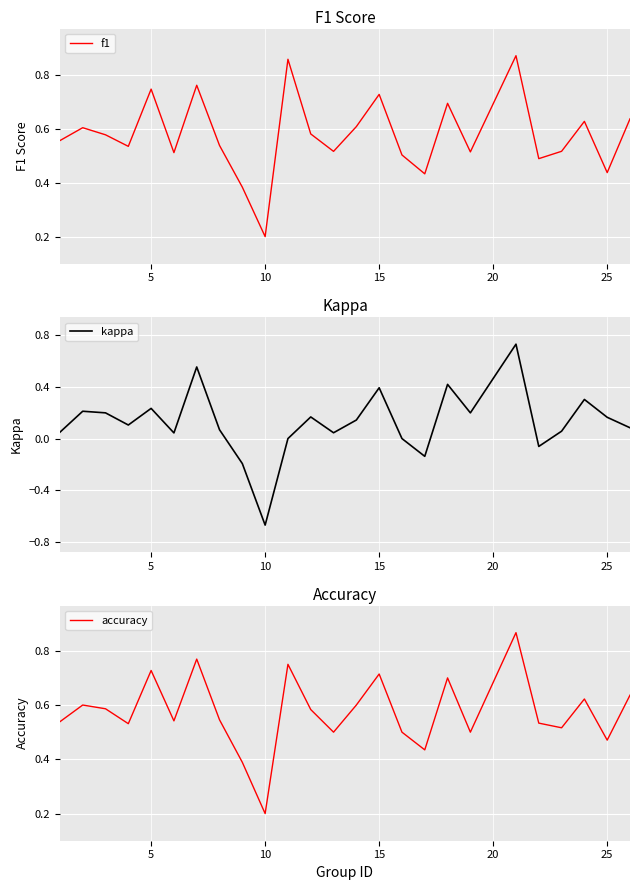

Reading left to right, transcribe all the data shown in this chart.

f1: 0.6	0.6	0.6	0.5	0.7	0.5	0.8	0.5	0.4	0.2	0.9	0.6	0.5	0.6	0.7	0.5	0.4	0.7	0.5	0.9	0.5	0.5	0.6	0.4	0.6
kappa: 0.0	0.2	0.2	0.1	0.2	0.0	0.6	0.1	-0.2	-0.7	0.0	0.2	0.0	0.1	0.4	0.0	-0.1	0.4	0.2	0.7	-0.1	0.1	0.3	0.2	0.1
accuracy: 0.5	0.6	0.6	0.5	0.7	0.5	0.8	0.5	0.4	0.2	0.8	0.6	0.5	0.6	0.7	0.5	0.4	0.7	0.5	0.9	0.5	0.5	0.6	0.5	0.6